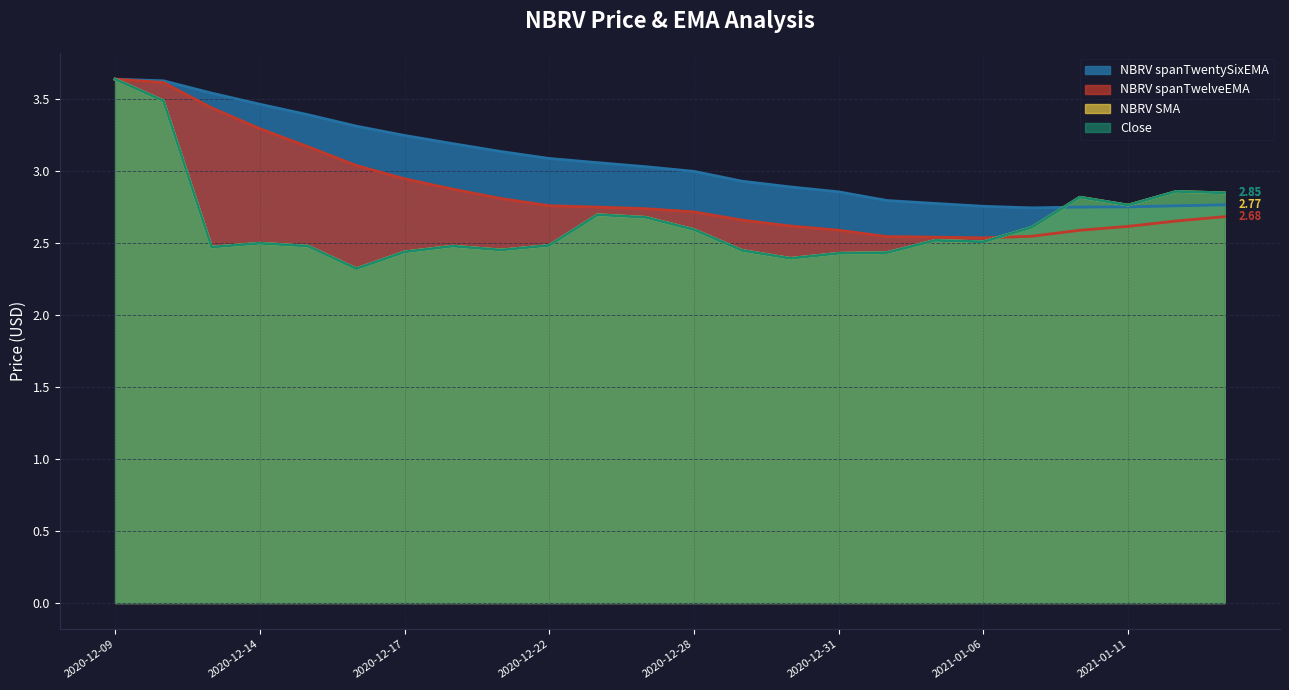

The NBRV spanTwentySixEMA series shows 2.8 at 2021-01-12. True or false?

True